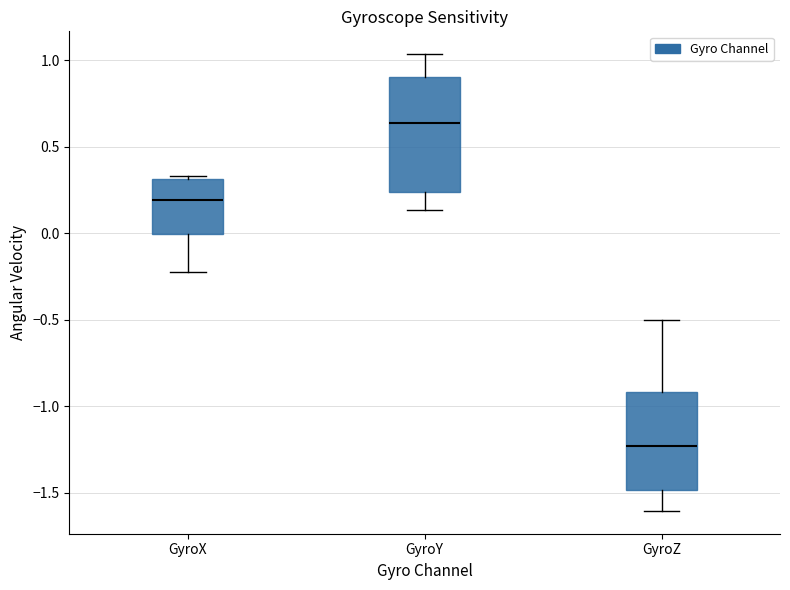

Which box is the tallest, from its lower edge to its upper edge?

GyroY